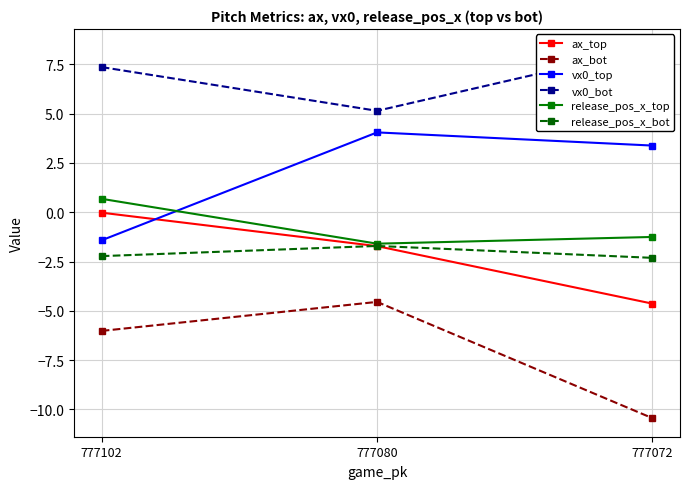

Rank the categories by release_pos_x_bot value from lowest to highest.

777072, 777102, 777080